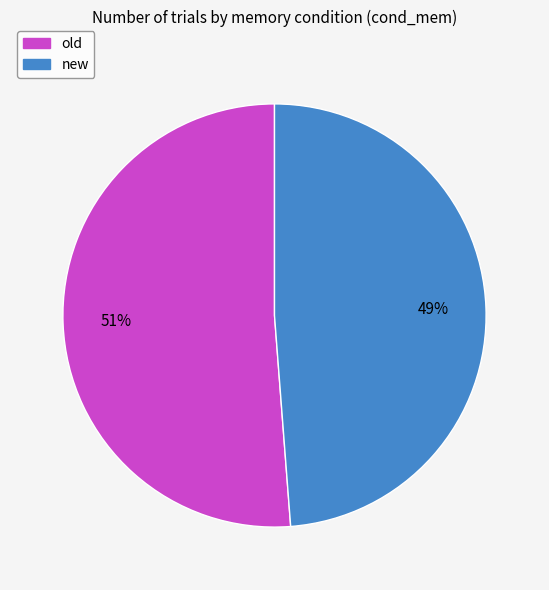

Is it true that old is 51% of the pie?

True